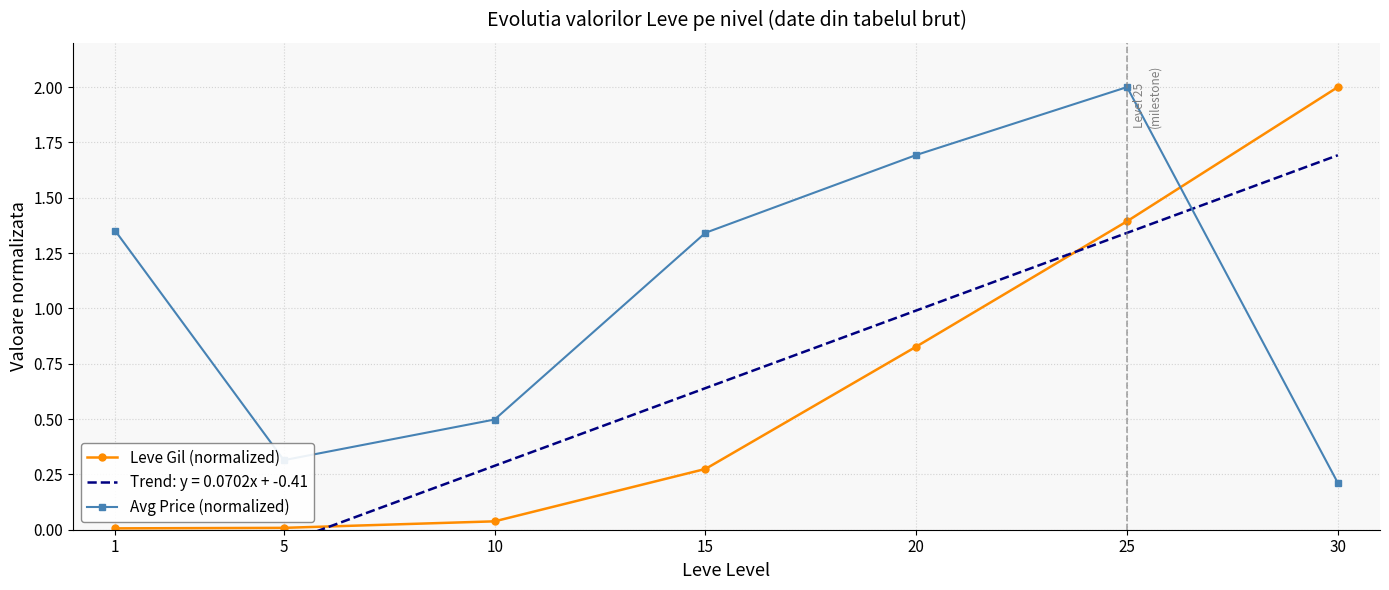

How many lines are shown in the chart?

2